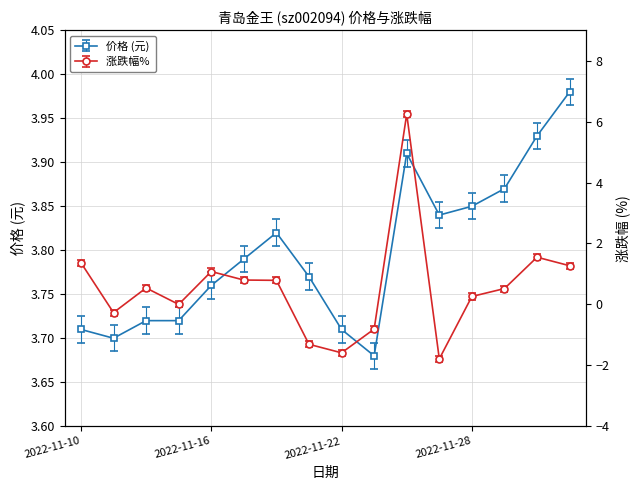

Which series has the largest total across all categories?

价格